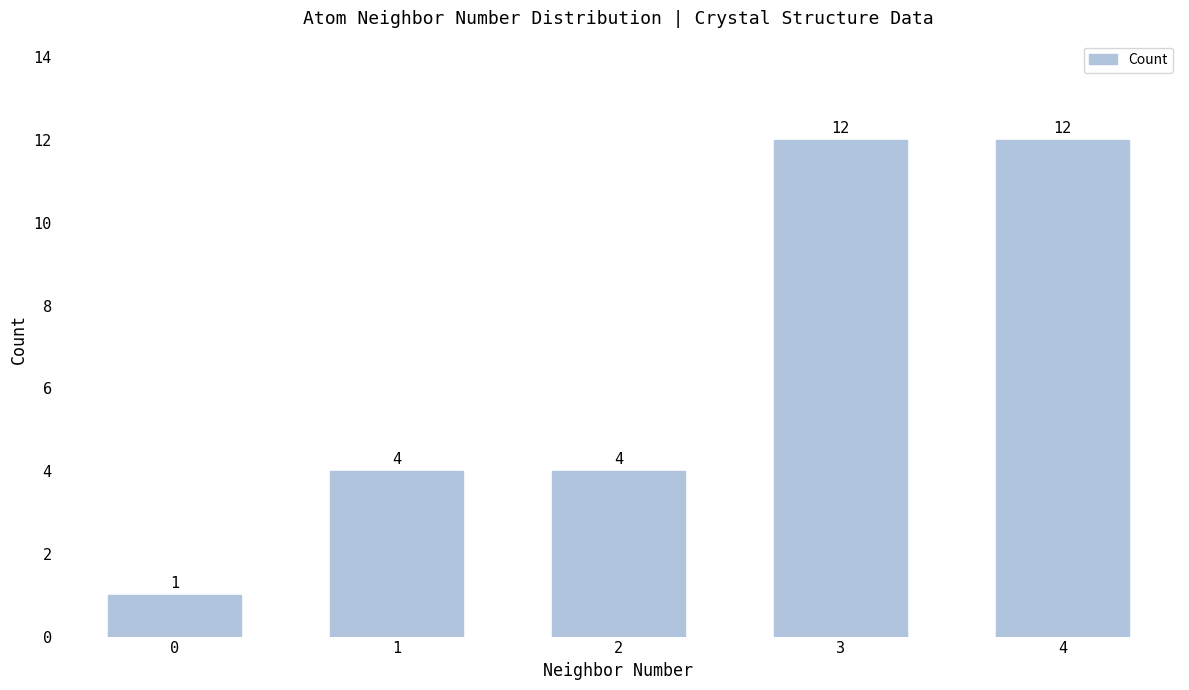

Approximately how many times larger is the value at 4 compared to 0?

12.0